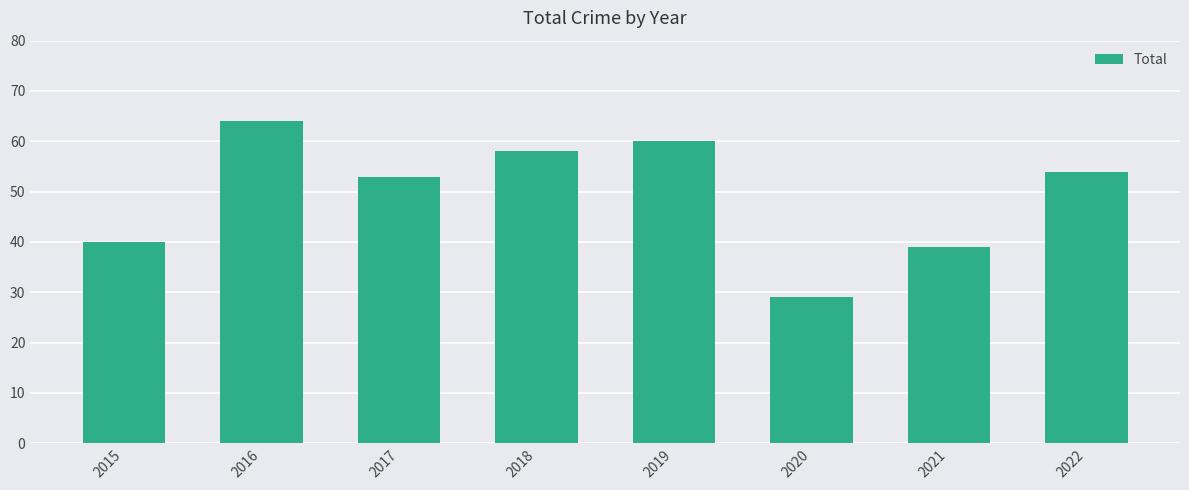

How many data points are less than 54?

4